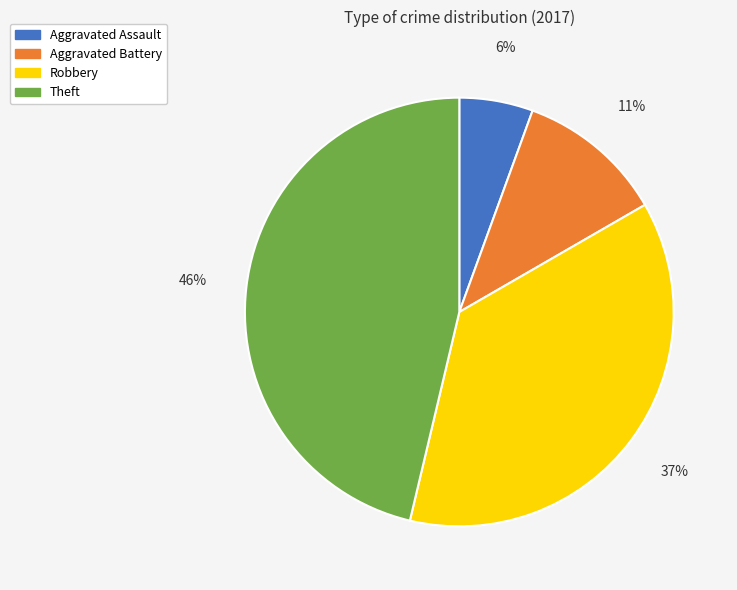

Count the number of slices in the pie.

4